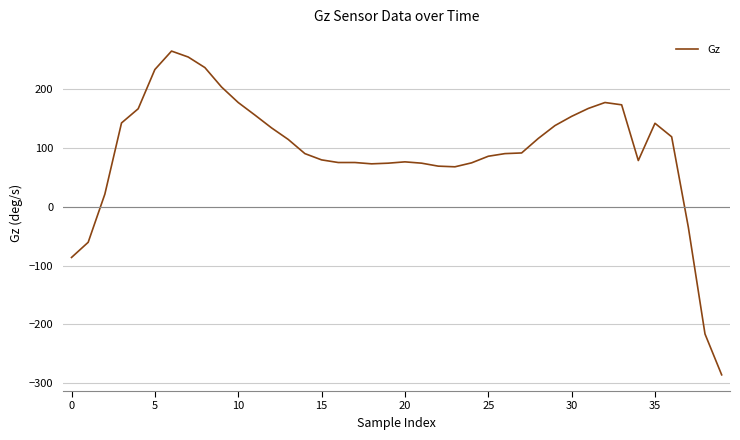

True or false: there are more than 0 points higher than both neighbors.

True